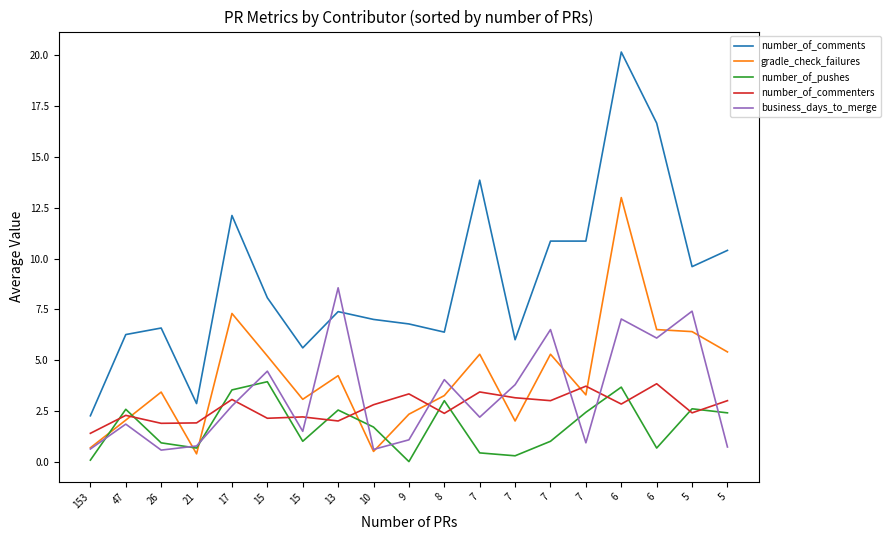

True or false: number_of_comments and number_of_pushes intersect in this chart.

False